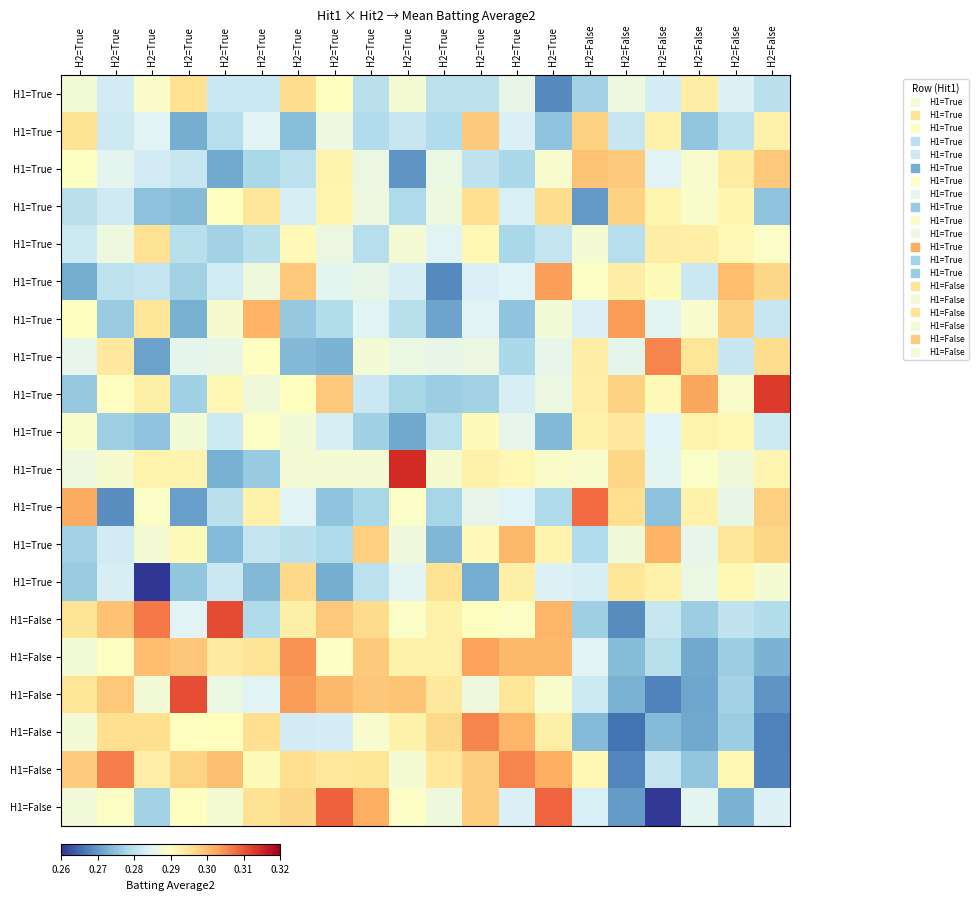

What is the total value across all series at H2=True?

5.7